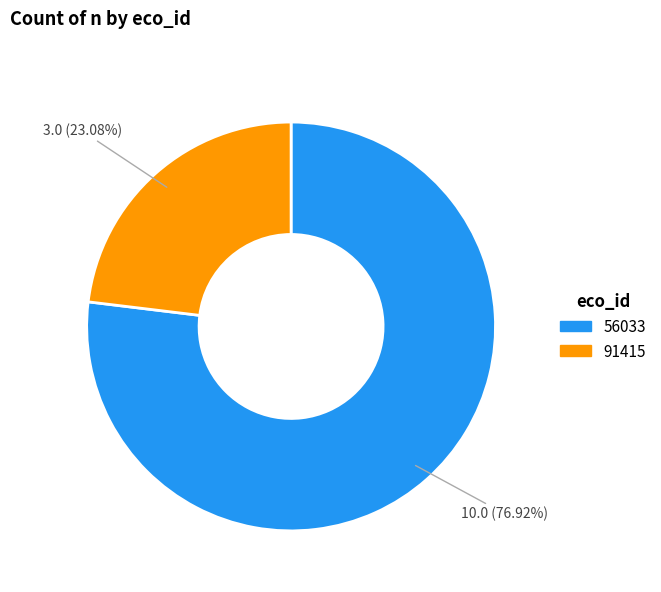

What is the smallest slice in the pie chart?

91415